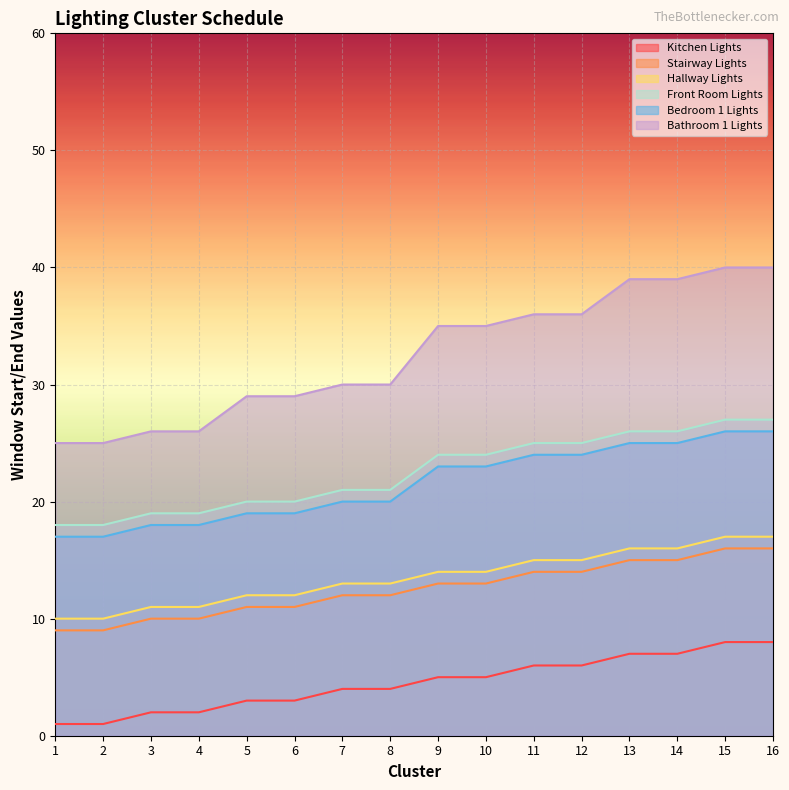

At which label does Stairway Lights first exceed 13?

11